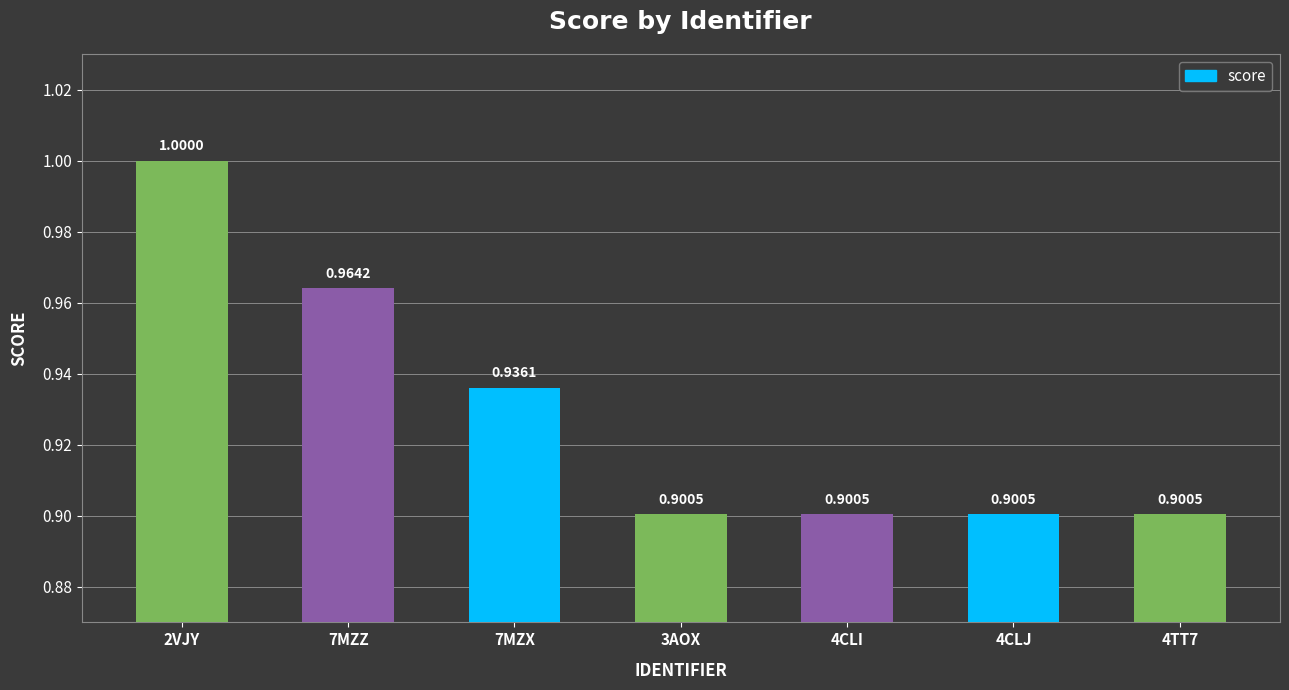

The value at 4TT7 is 0.3. True or false?

False